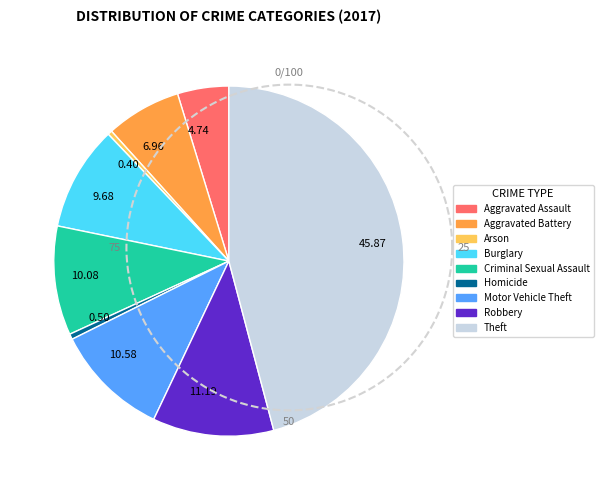

What percentage do Robbery and Aggravated Assault together represent?

15.9%